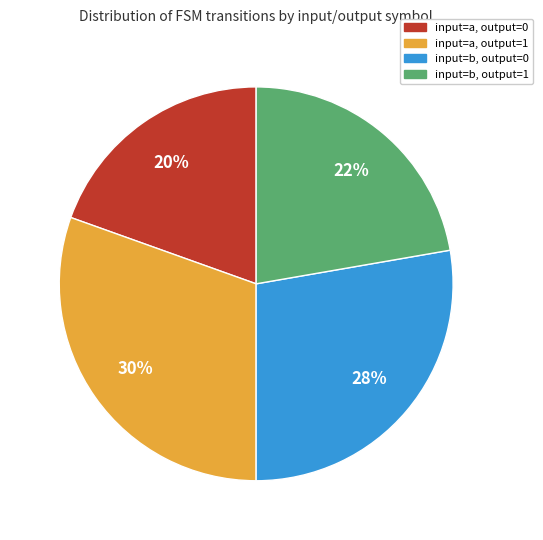

True or false: input=a, output=1 accounts for 45% of the total.

False